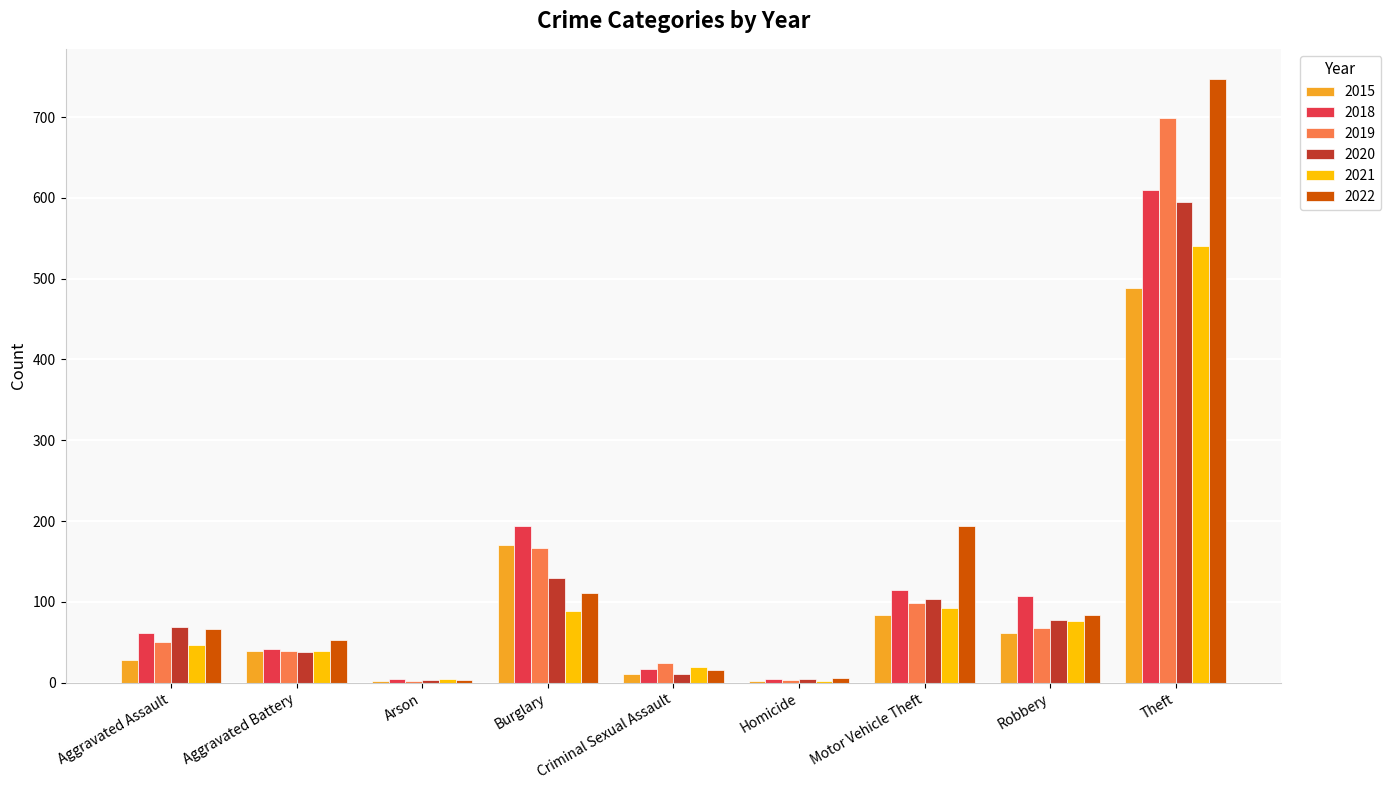

Which series has the largest range (max minus min)?

2022